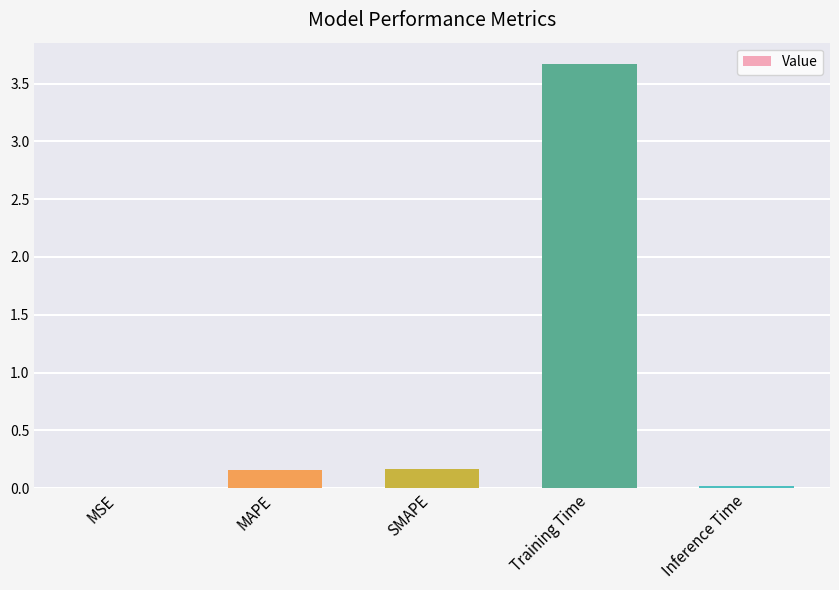

What is the greatest value displayed?

3.7